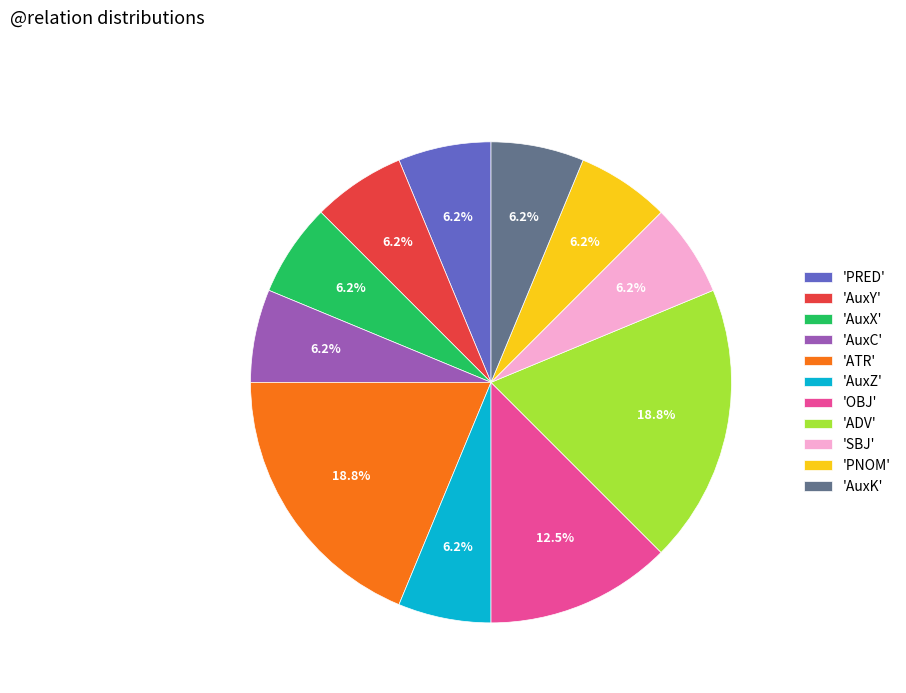

Is the sum of 'AuxY' and 'ATR' greater than half?

No